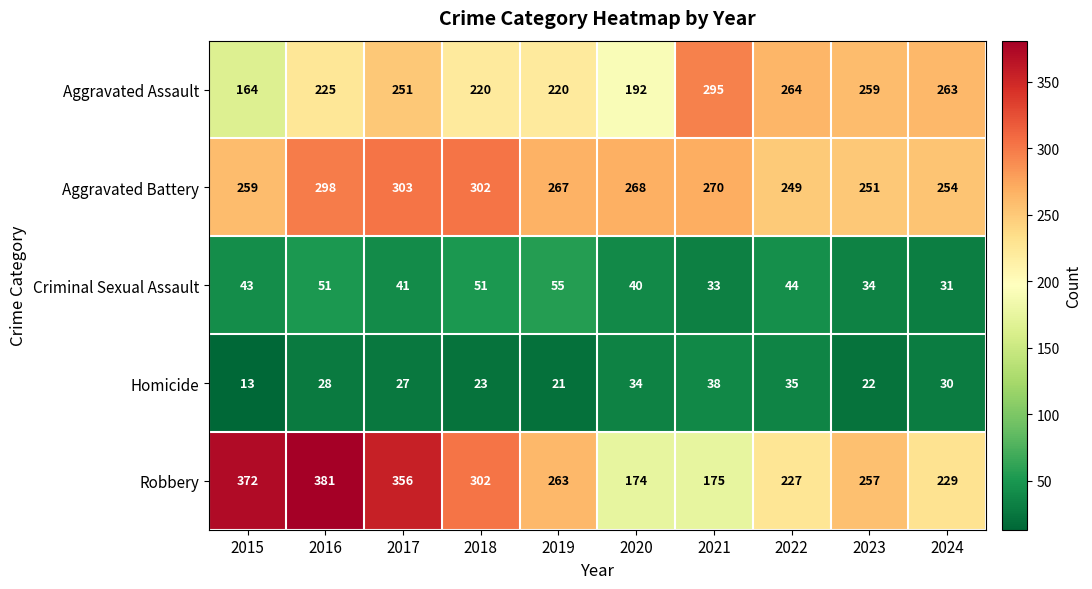

List the labels in order of Aggravated Battery value, largest first.

2017, 2018, 2016, 2021, 2020, 2019, 2015, 2024, 2023, 2022